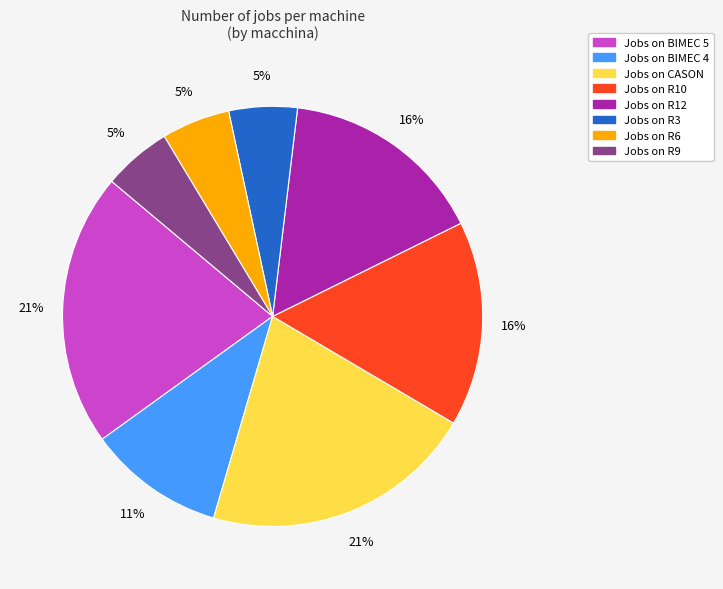

To the nearest percent, what is the average slice percentage?

12%